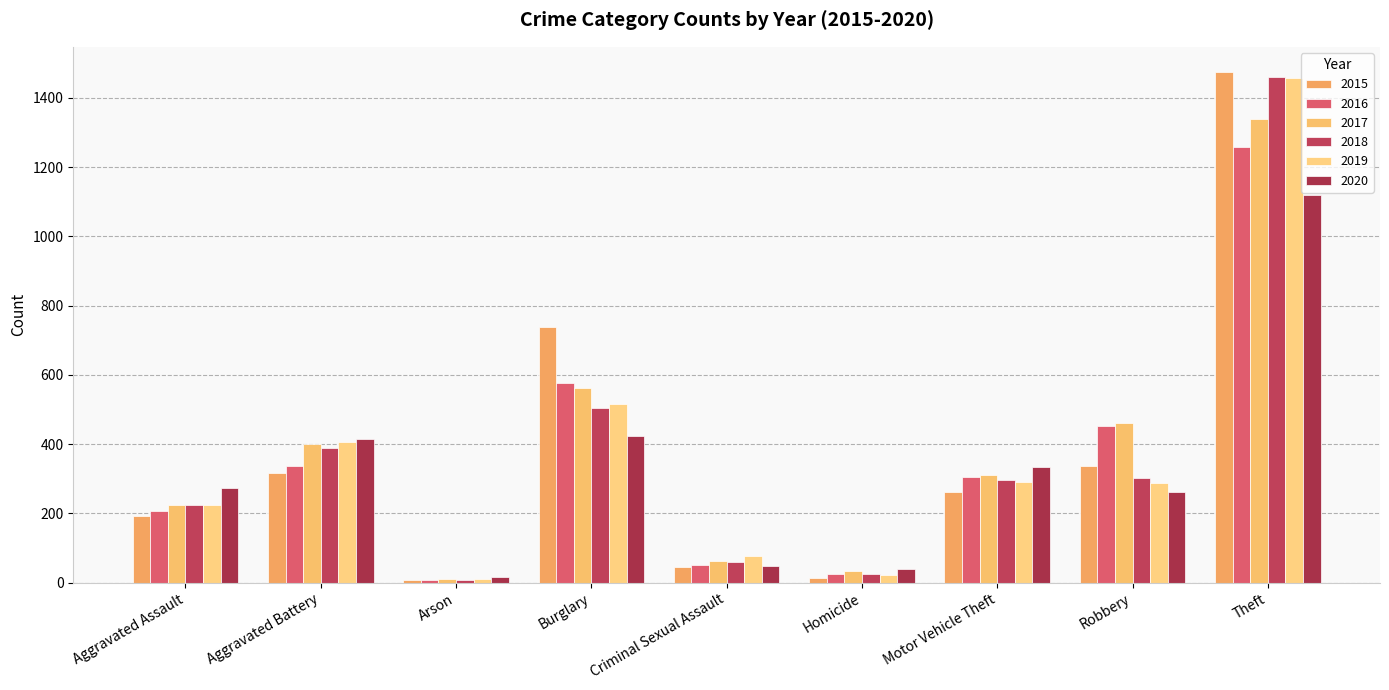

At how many categories does at least one series exceed 1085?

1